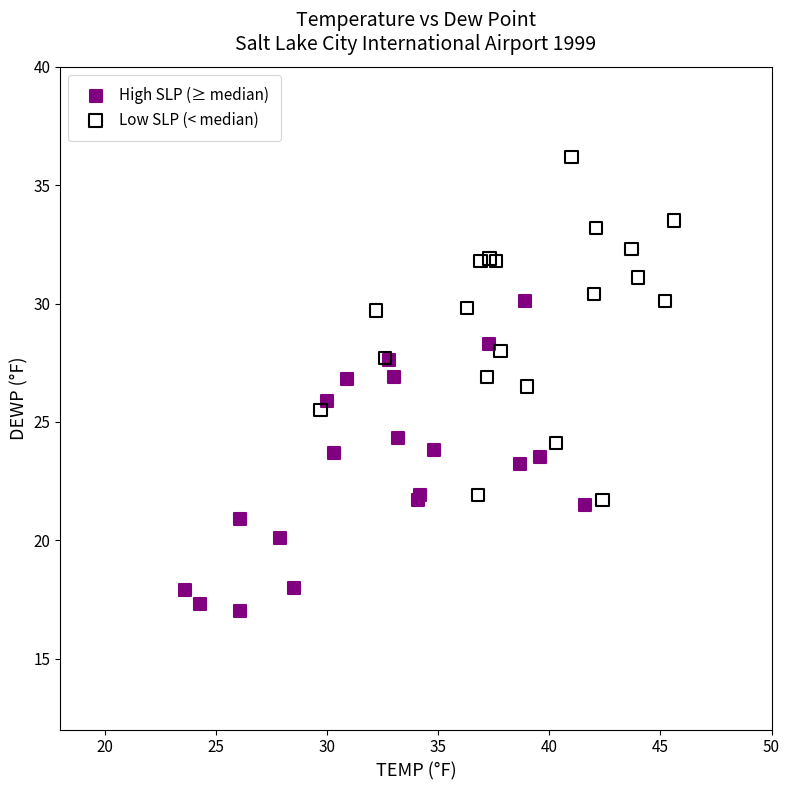

Which series reaches the minimum Y coordinate?

High SLP (≥ median)